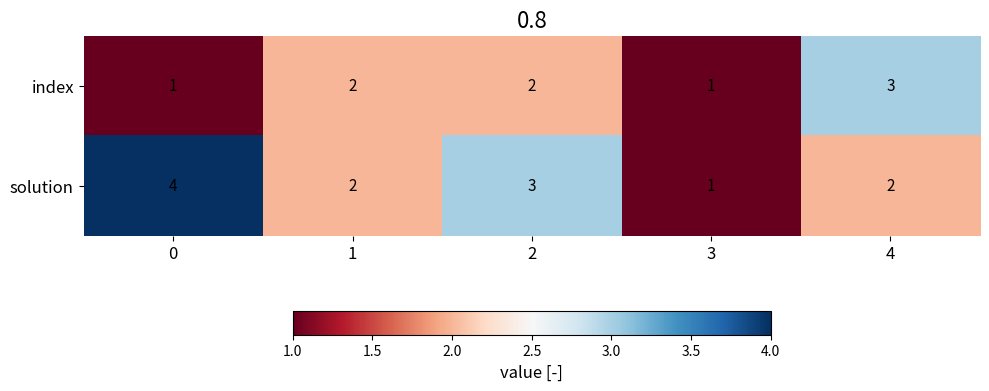

Is it true that solution equals 2 at 4?

True